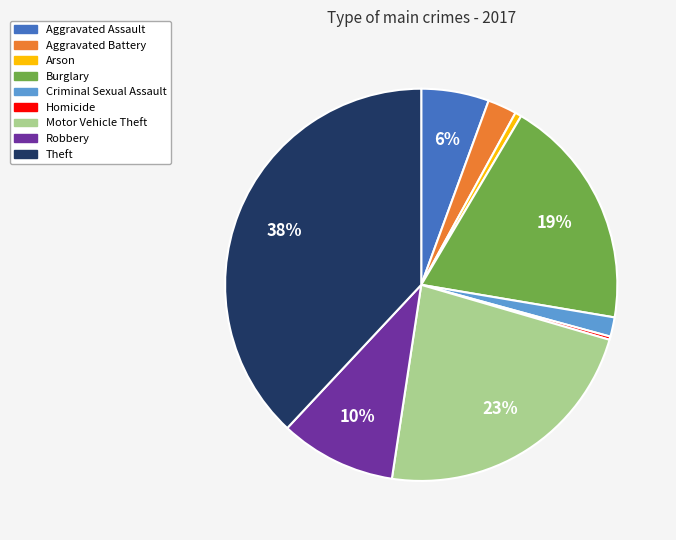

Combined, do Motor Vehicle Theft and Robbery account for over 50%?

No